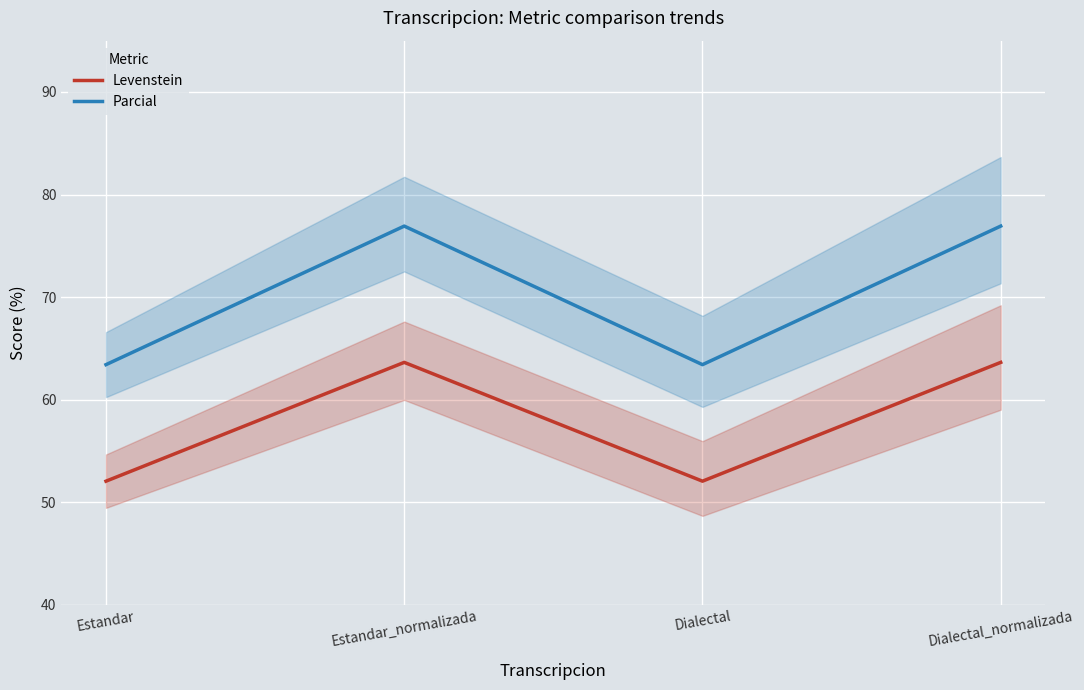

How many lines are shown in the chart?

2